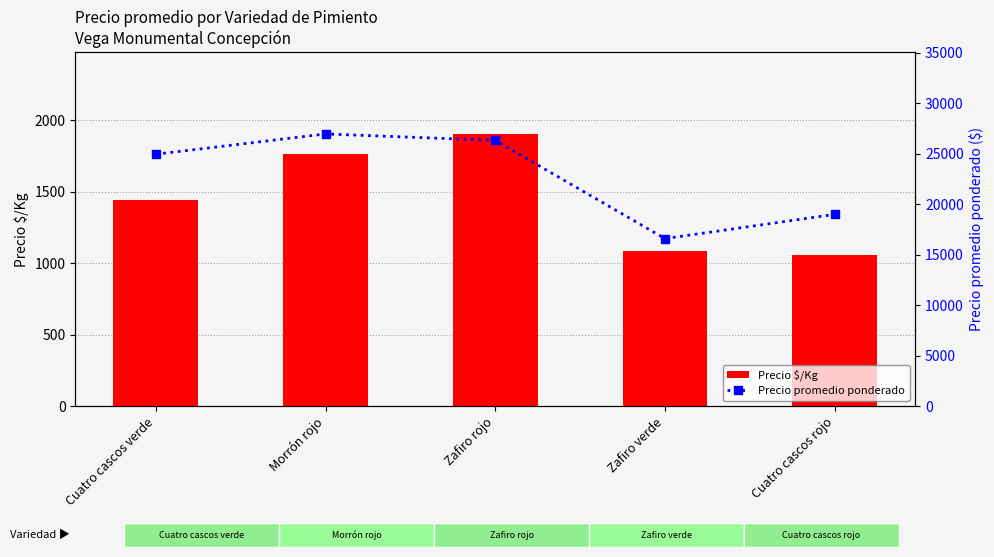

What is the sum of the Precio promedio ponderado values at Zafiro verde and Zafiro rojo?

42921